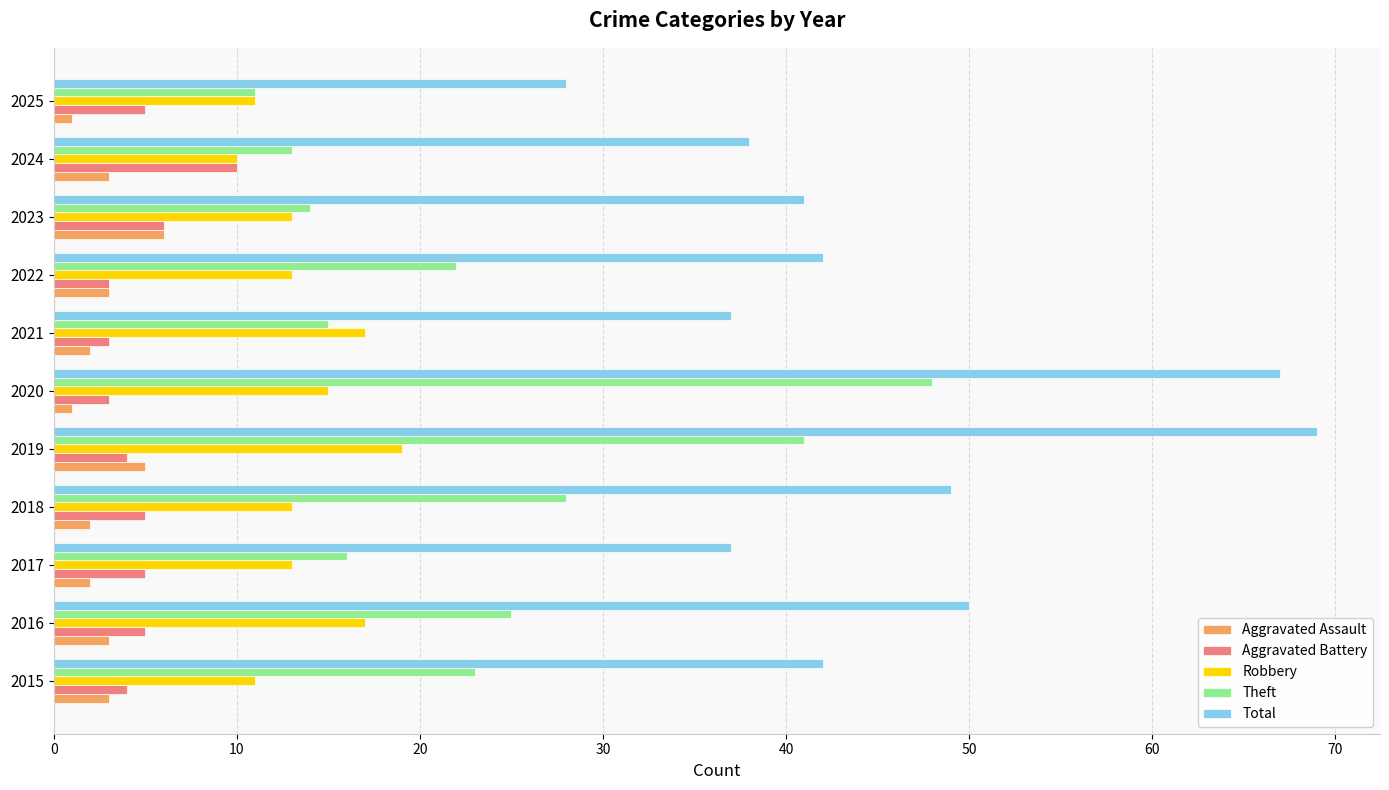

How many categories are shown in the chart?

11